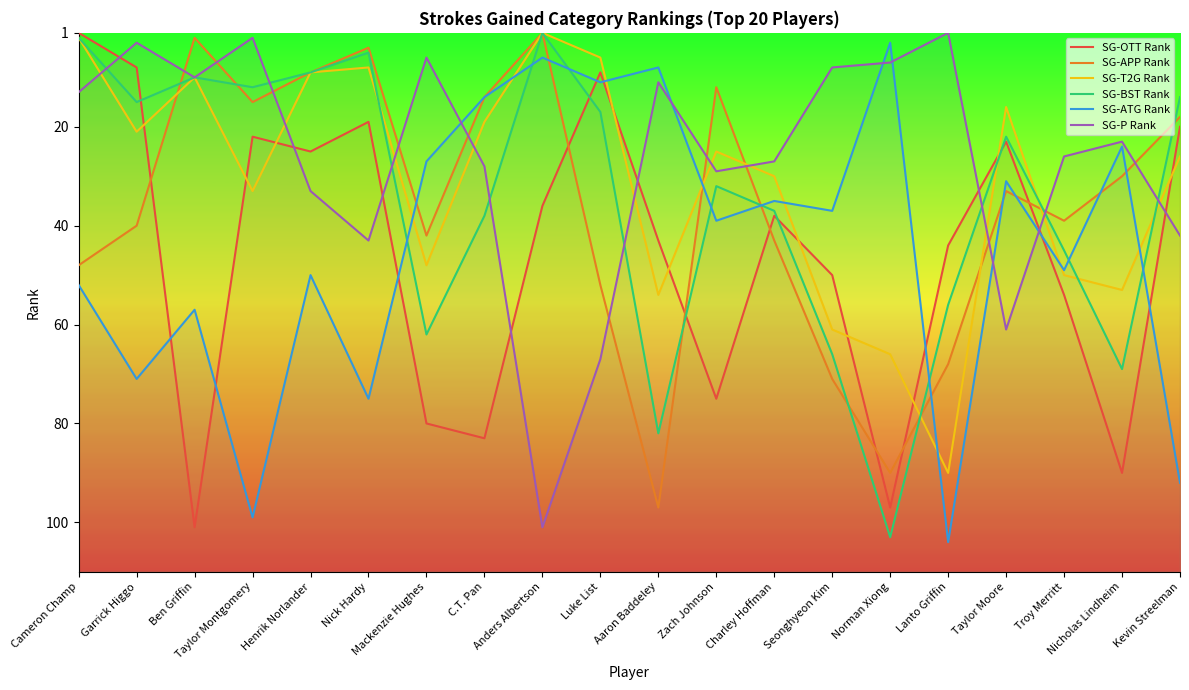

What is the sum of the SG-APP Rank values at Charley Hoffman and Lanto Griffin?

111